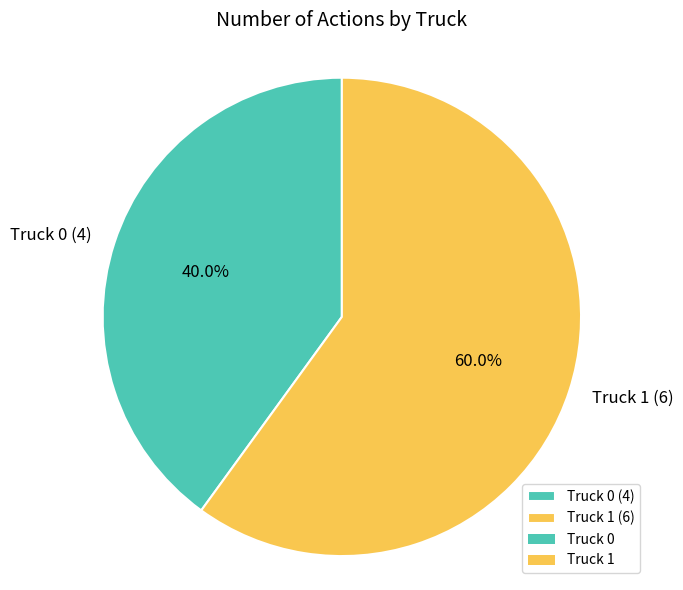

To the nearest percent, what is the combined percentage of Truck 0 and Truck 1?

100%